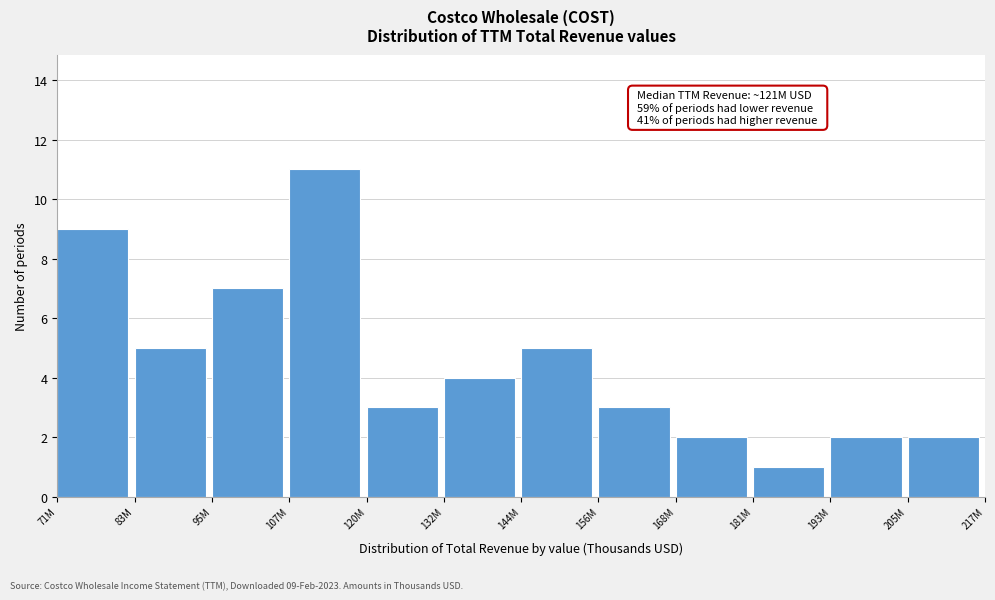

Reading left to right, transcribe all the data shown in this chart.

9	5	7	11	3	4	5	3	2	1	2	2